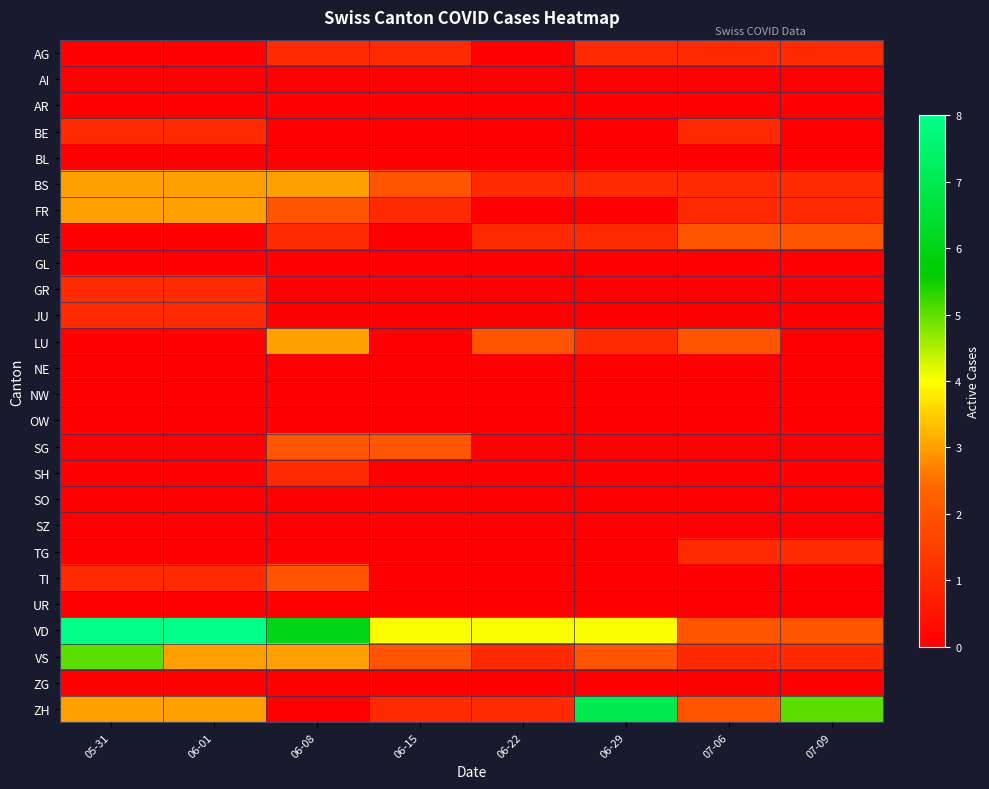

Between 07-06 and 06-08, which is larger?

07-06